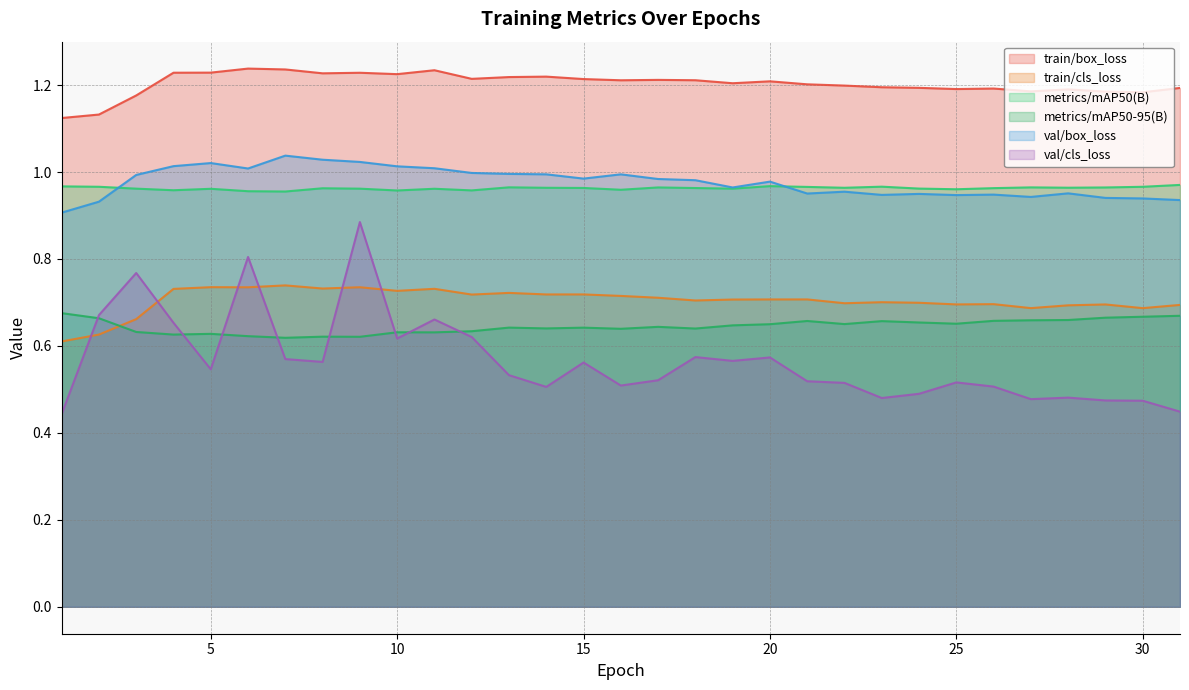

What is the difference between the maximum and second lowest values in the metrics/mAP50-95(B) series?

0.1